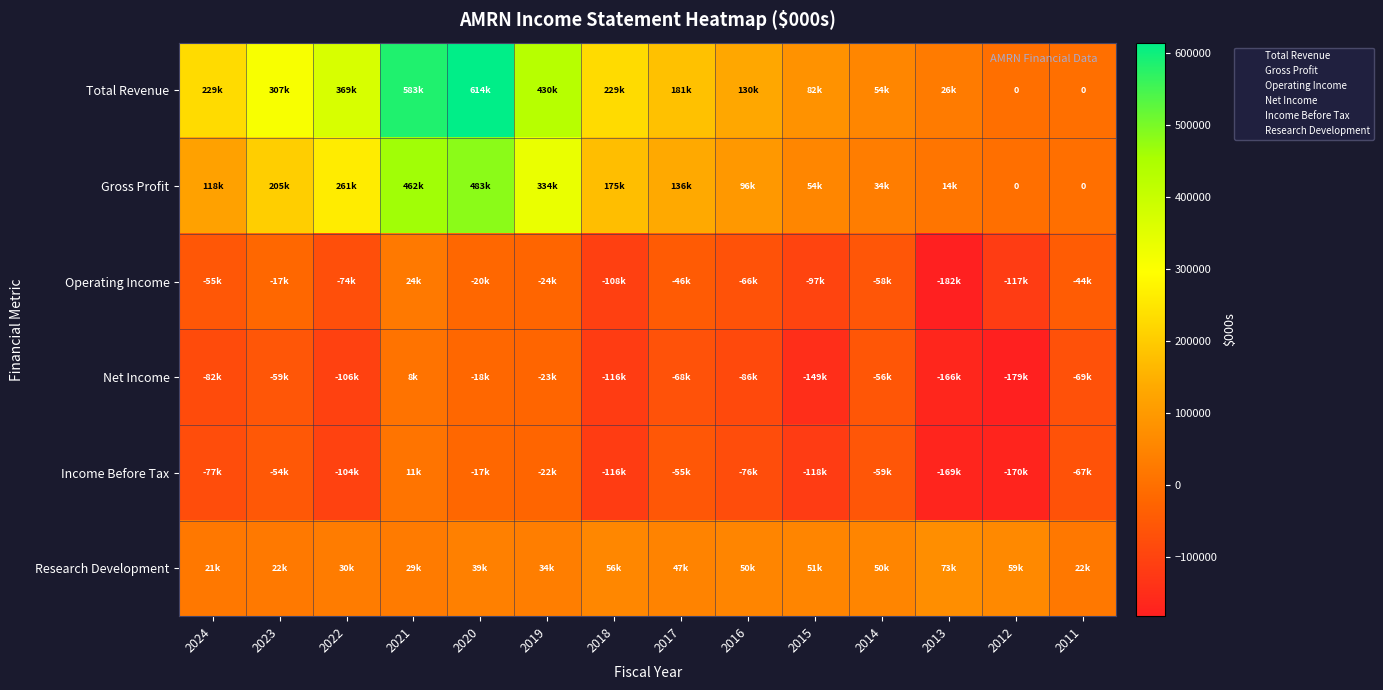

Is it true that Income Before Tax equals -33200 at 2014?

False